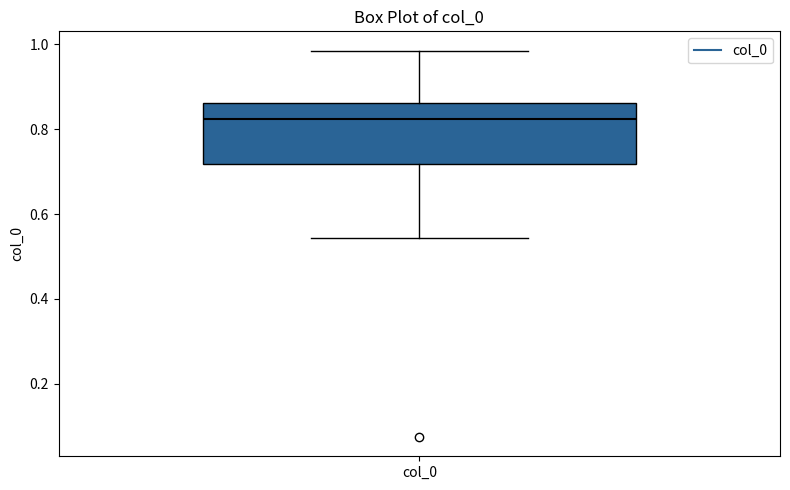

Transcribe this box plot: give where the median line is, the range the box spans, and where the two whiskers end, as read against the y-axis. The values are not printed on the chart, so give them approximately, as read against the axis.

median 0.82, box 0.72 to 0.86, whiskers 0.54 to 0.98